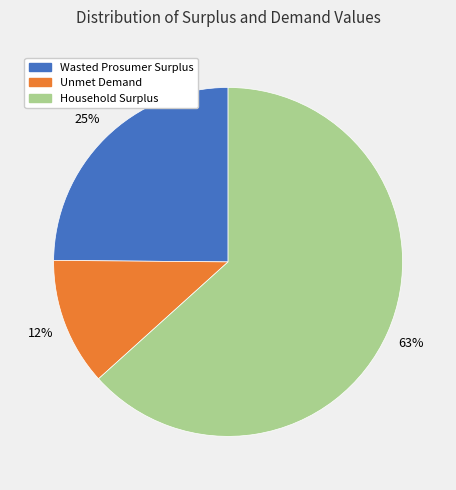

What percentage is the Unmet Demand slice, to the nearest percent?

12%